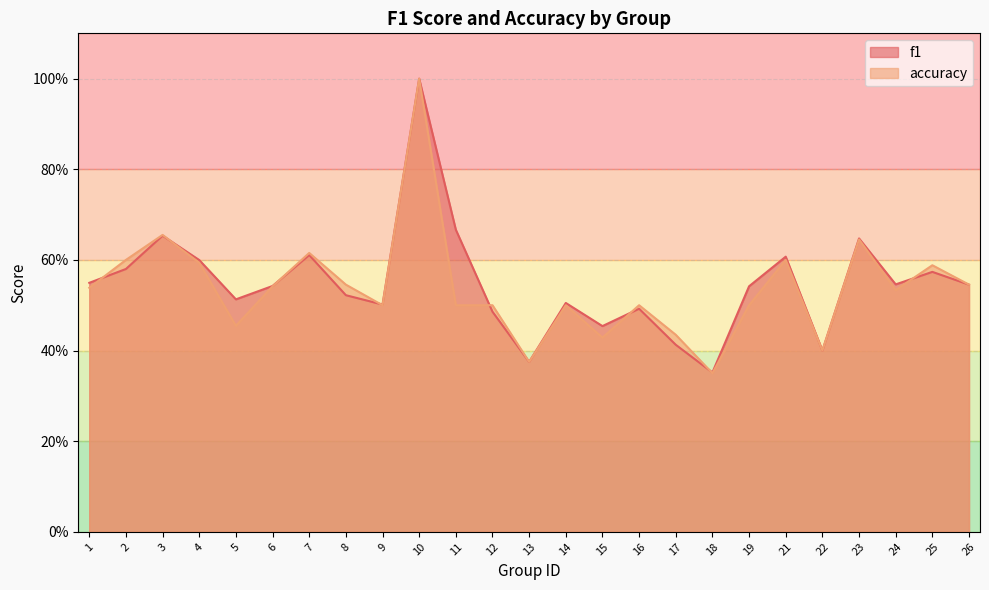

Which series ends up on top after the final intersection of accuracy and f1?

accuracy